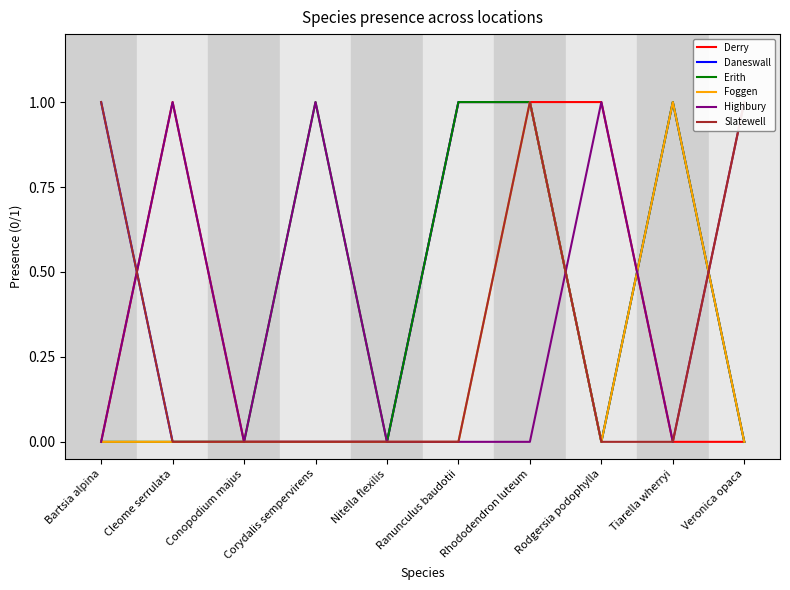

Between Conopodium majus and Veronica opaca, which is larger?

Conopodium majus